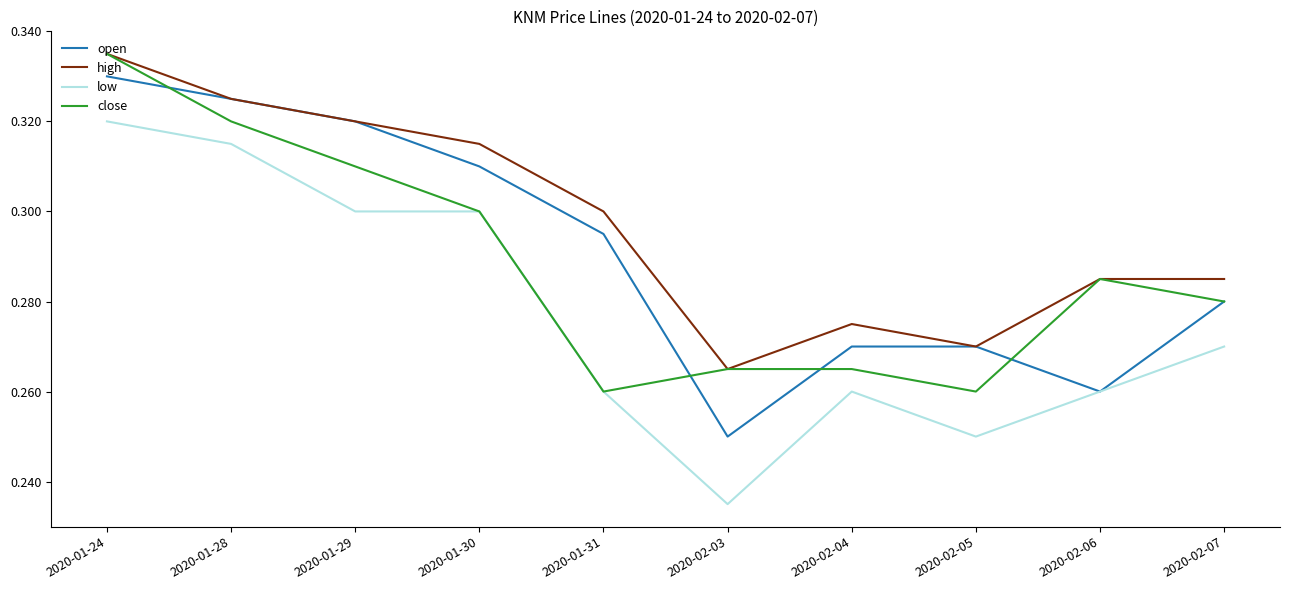

True or false: open has a value of 0.4 at 2020-02-03.

False